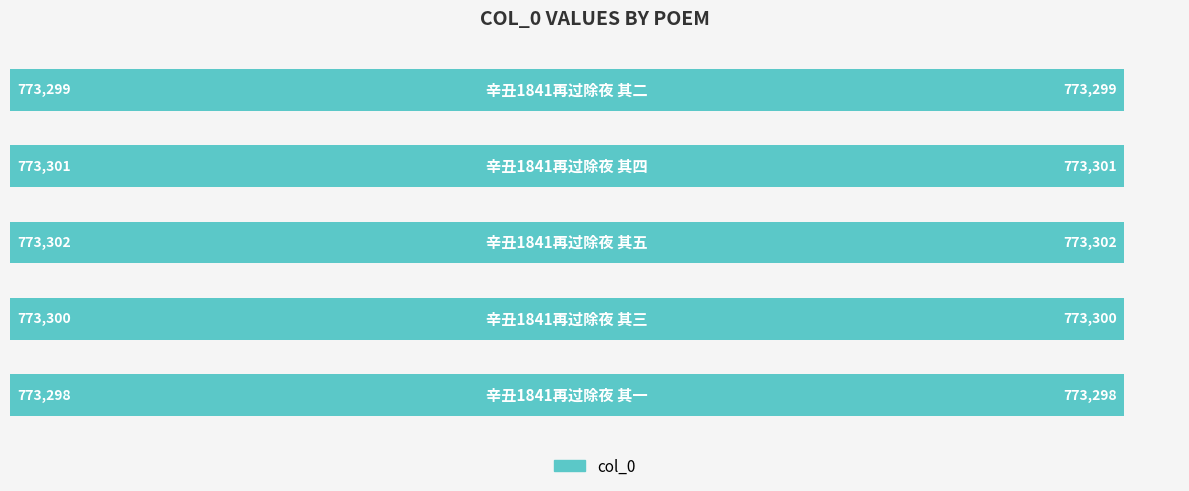

What is the average value?

773300